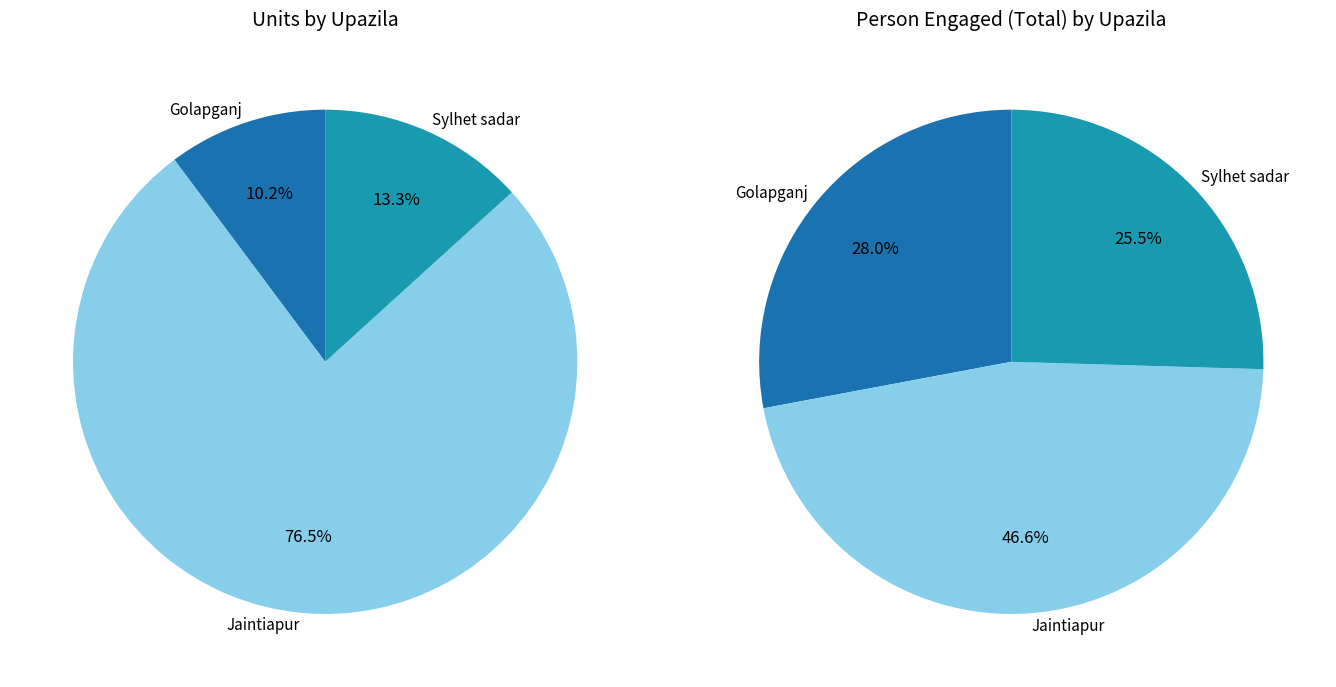

How many slices are in this pie chart?

3